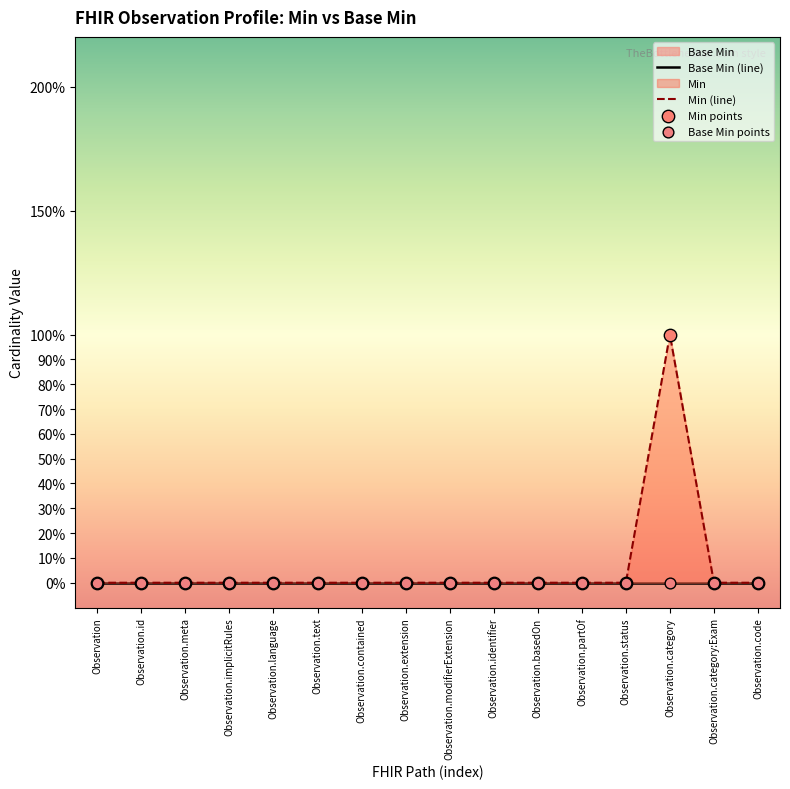

What is the change in value from Observation.id to Observation.category?

+1